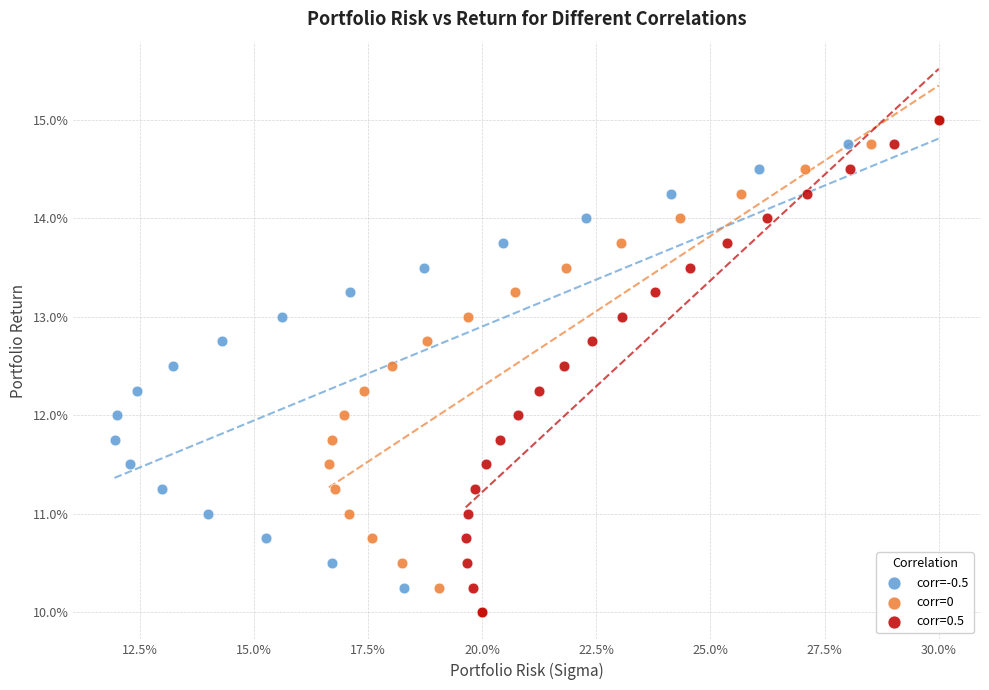

What are all the series names shown in the legend?

corr=-0.5, corr=0, corr=0.5